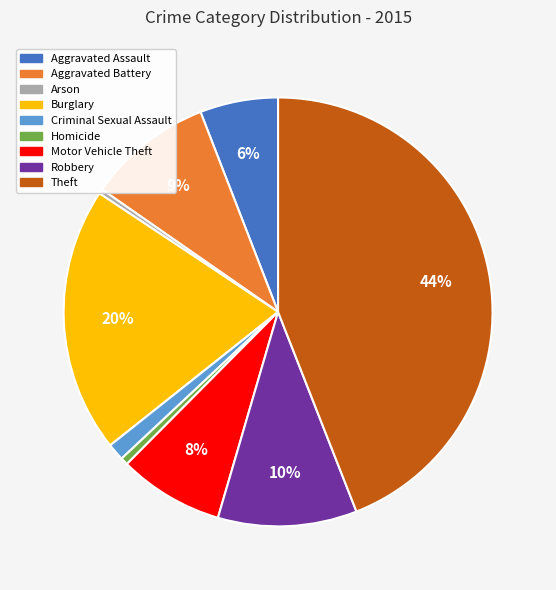

The Aggravated Assault slice represents 1% of the pie. True or false?

False